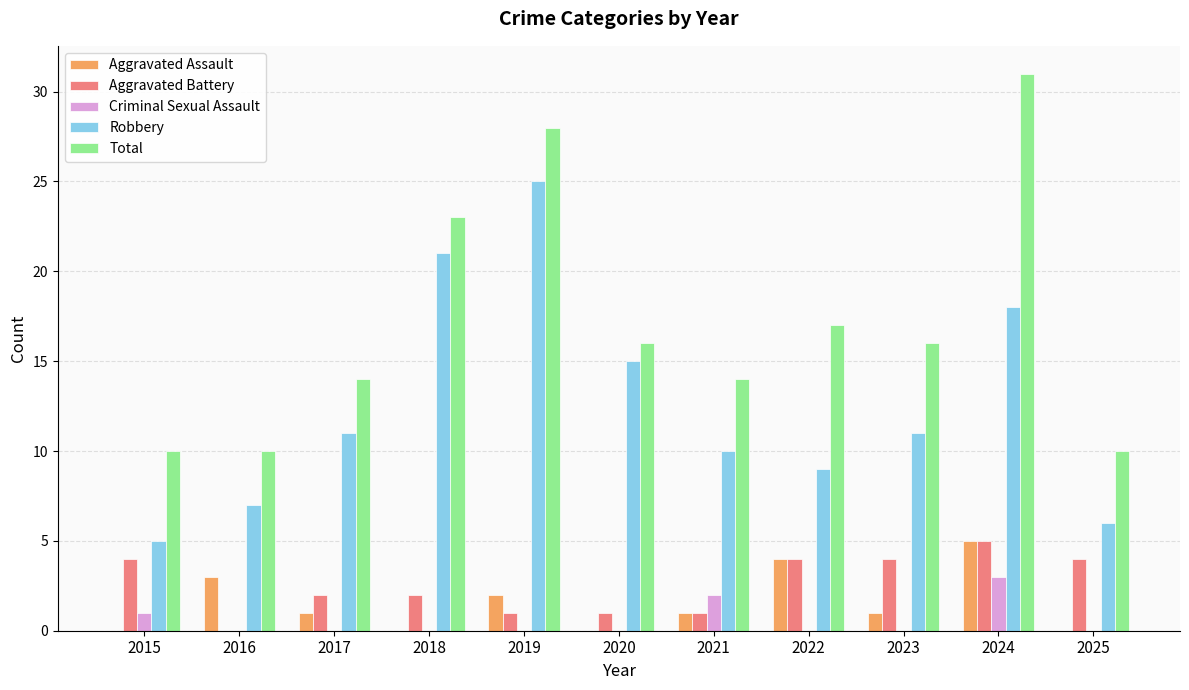

Which series has the largest total across all categories?

Total